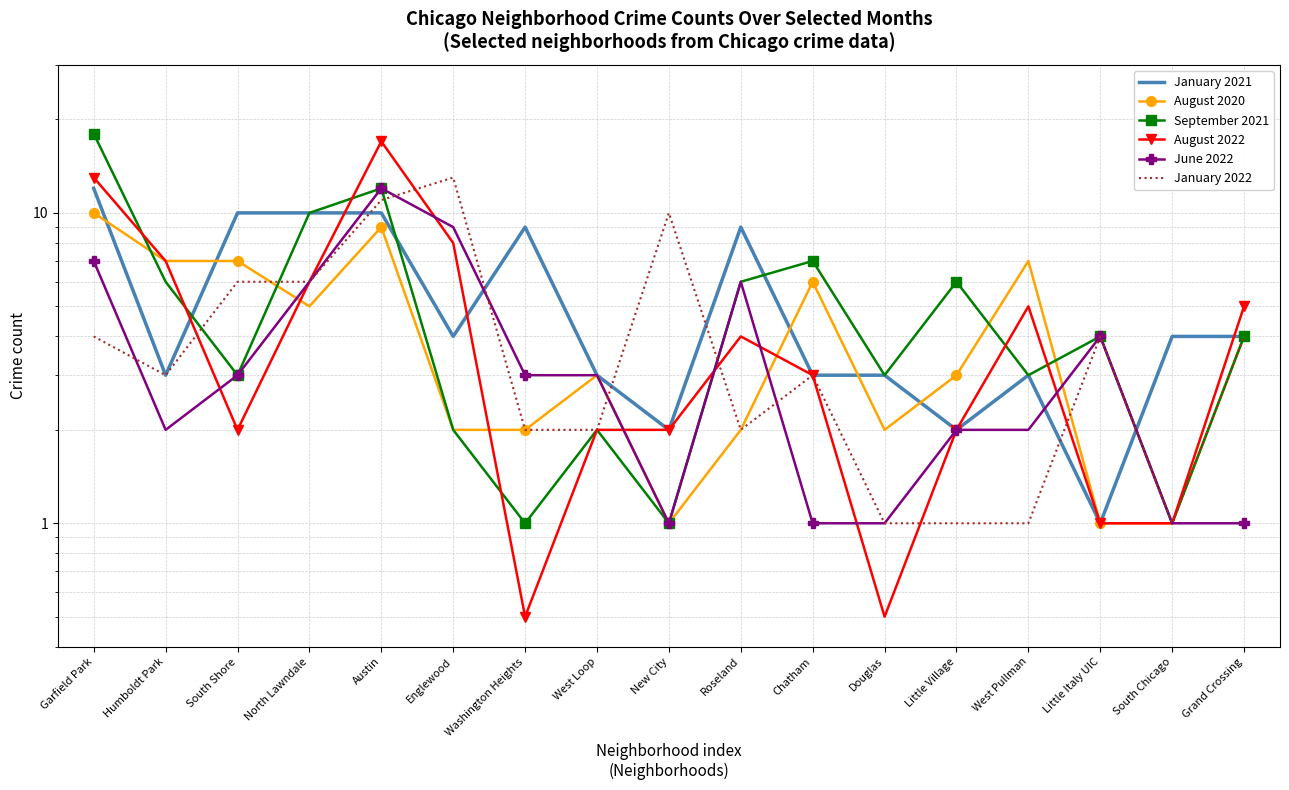

True or false: September 2021 and January 2022 cross at least once.

True